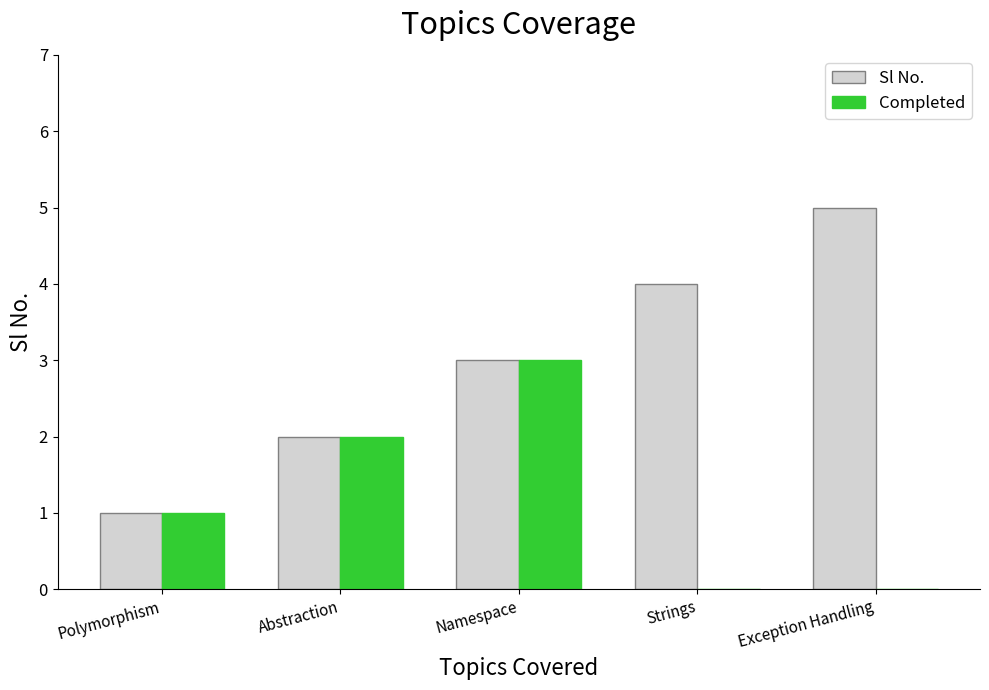

What is the sum of the Completed values at Strings and Abstraction?

2